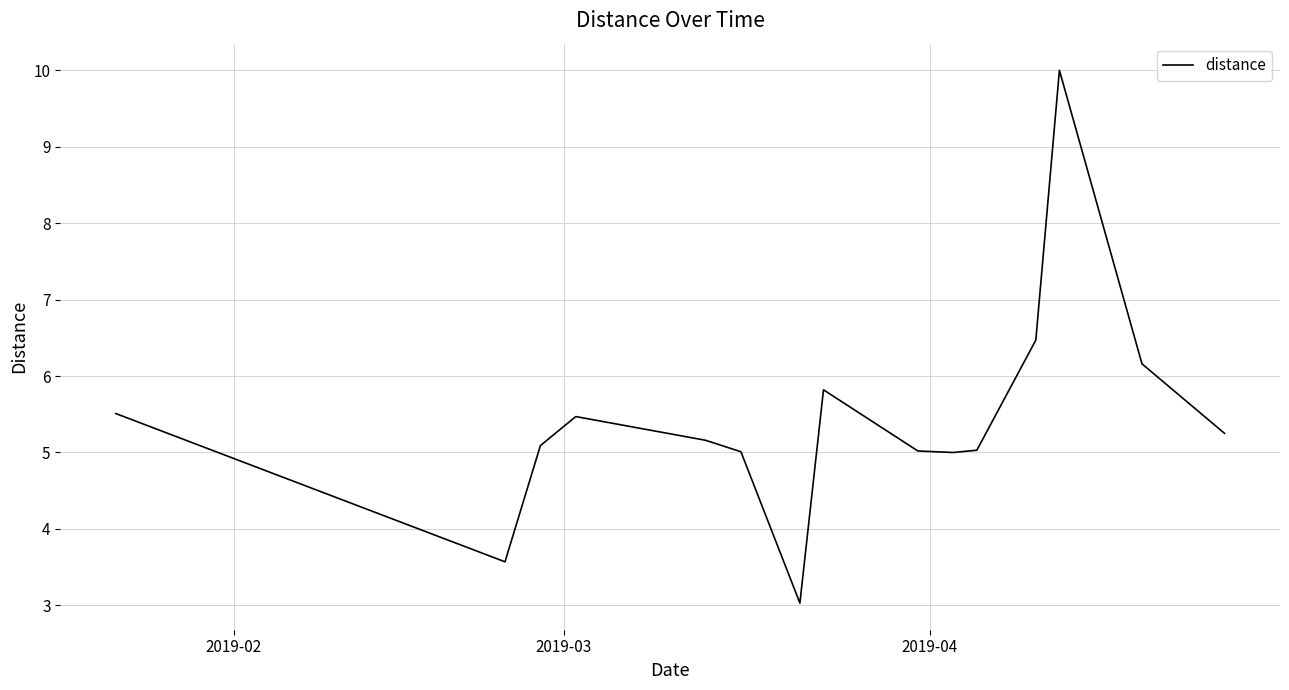

What is the difference between the maximum and minimum values?

7.0